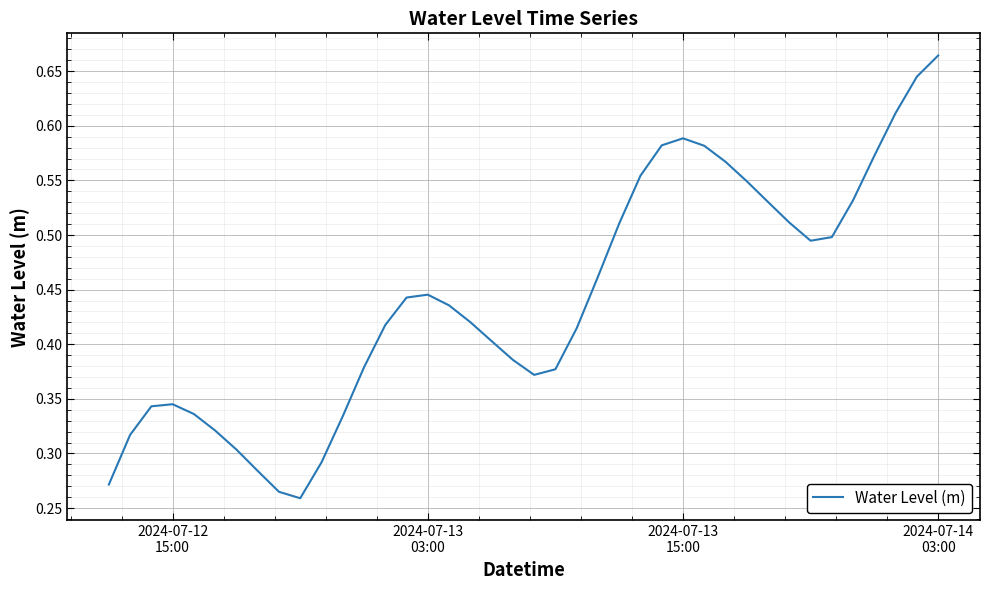

How many interior local valleys (lower than both neighbors) does the data have?

3